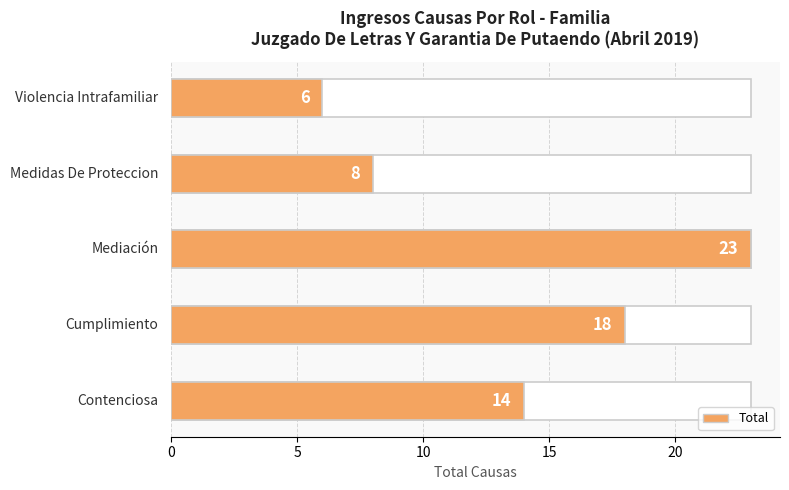

Approximately how many times larger is the value at Medidas De Proteccion compared to Contenciosa?

0.6